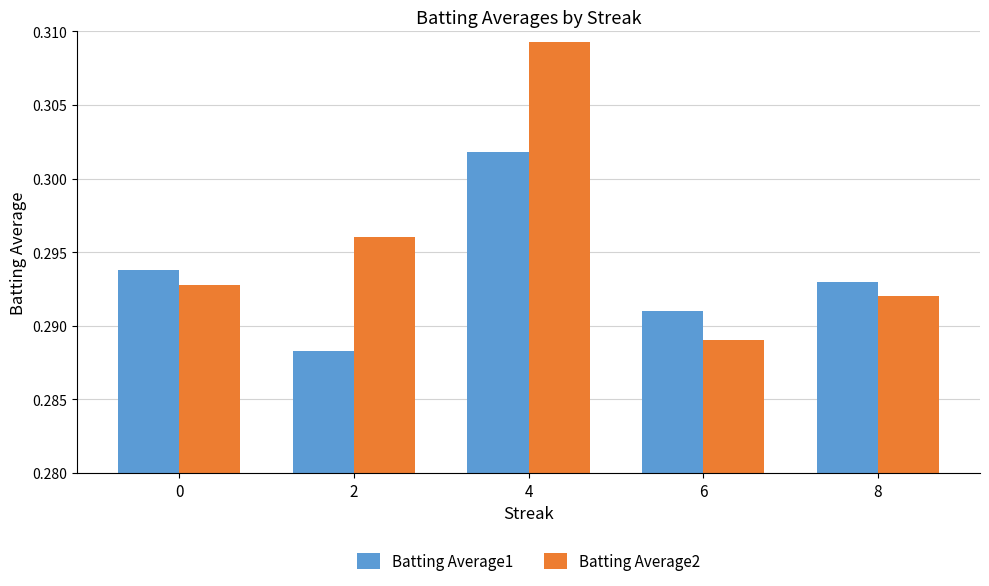

The Batting Average1 series shows 0.1 at 8. True or false?

False